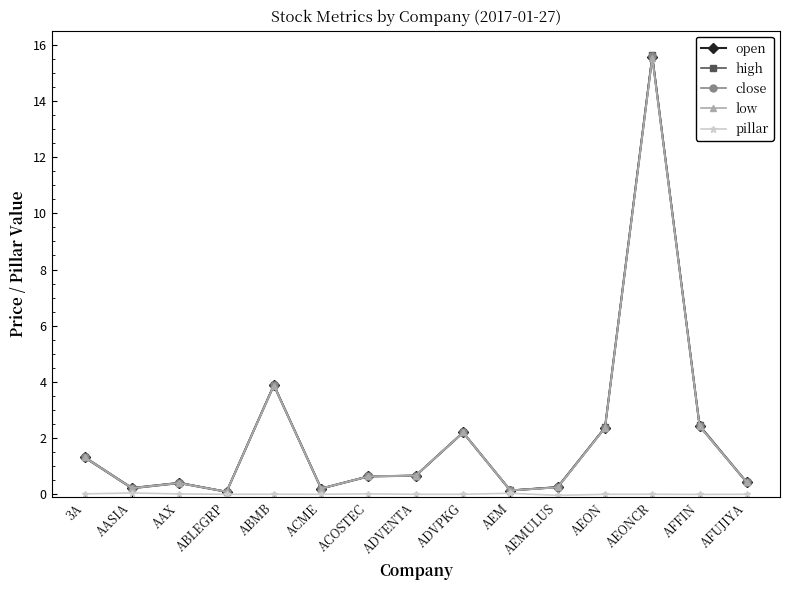

Where is open nearest to the value 7?

ABMB